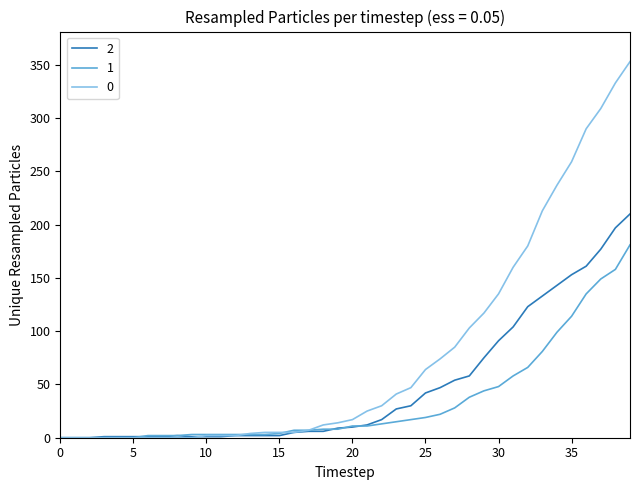

What is the greatest value displayed?

353